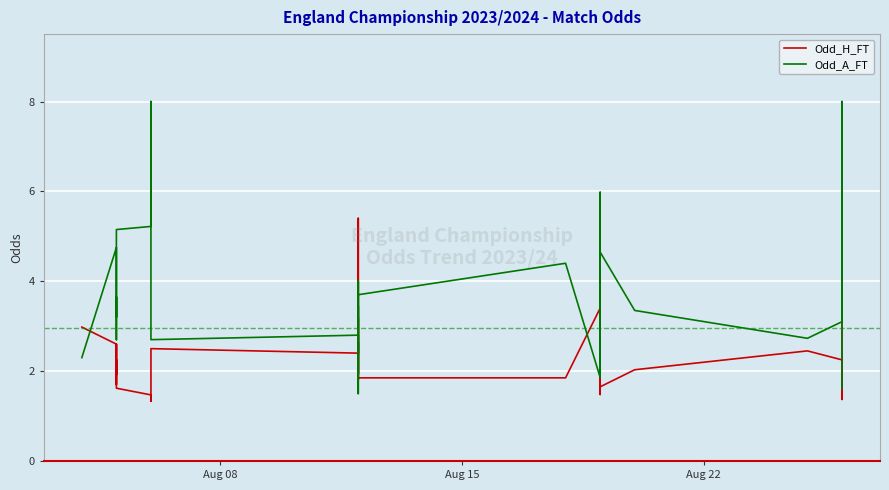

How many interior local peaks does the Odd_H_FT series have?

10